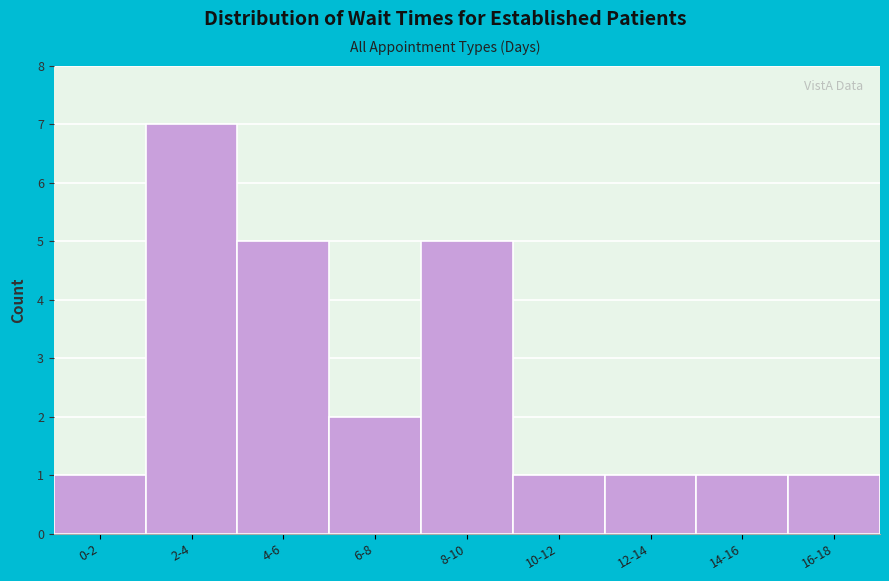

Reading right to left, extract all data points from this chart.

16-18=1	14-16=1	12-14=1	10-12=1	8-10=5	6-8=2	4-6=5	2-4=7	0-2=1